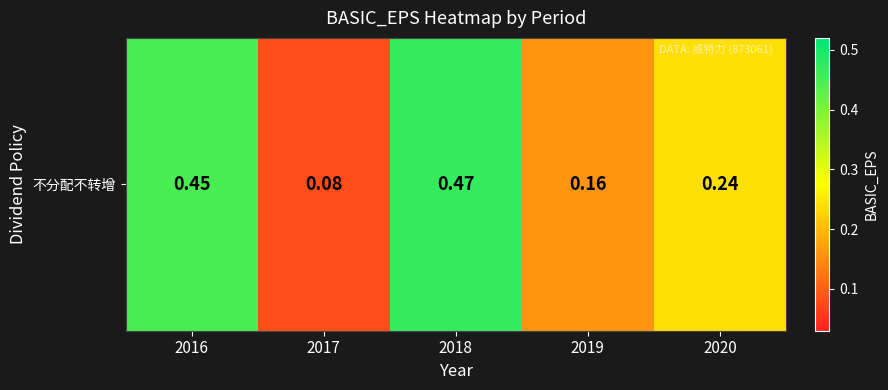

What is the minimum value shown in the chart?

0.1